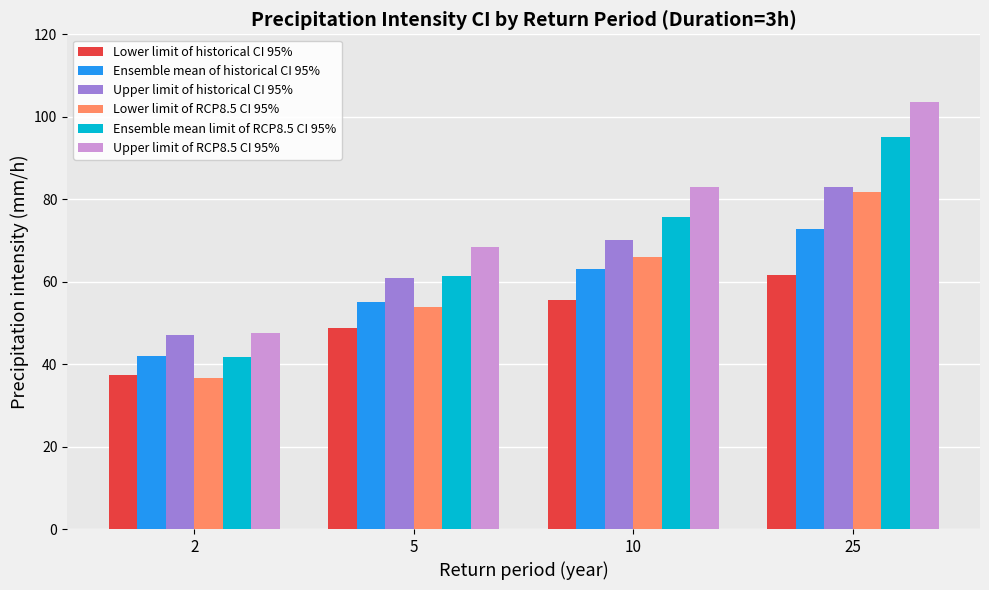

Reading left to right, what are all the values shown in this chart?

Lower limit of historical CI 95%: 37.5	48.7	55.5	61.6
Ensemble mean of historical CI 95%: 42.0	55.0	63.1	72.7
Upper limit of historical CI 95%: 47.1	61.0	70.0	82.9
Lower limit of RCP8.5 CI 95%: 36.6	53.9	66.1	81.7
Ensemble mean limit of RCP8.5 CI 95%: 41.8	61.4	75.6	95.1
Upper limit of RCP8.5 CI 95%: 47.5	68.3	83.0	103.6